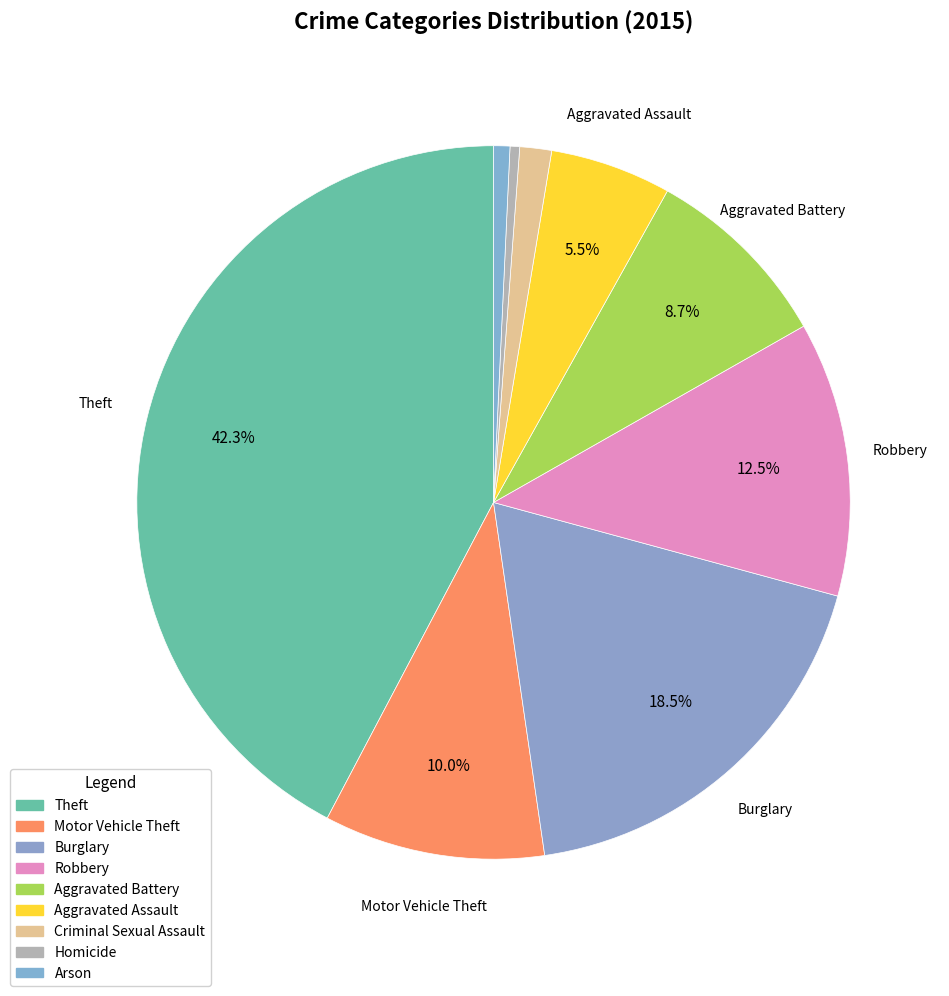

What is the total percentage of Homicide and Aggravated Battery?

9.1%